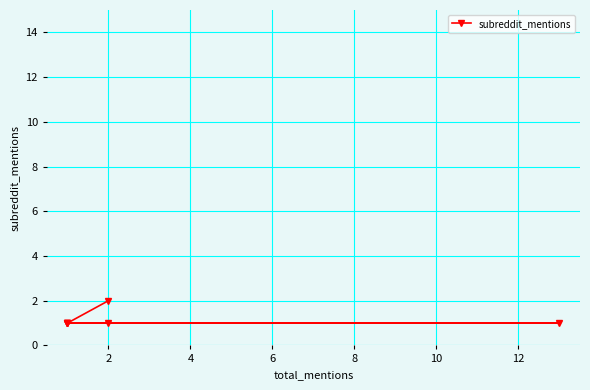

How many data points does each series have?

7